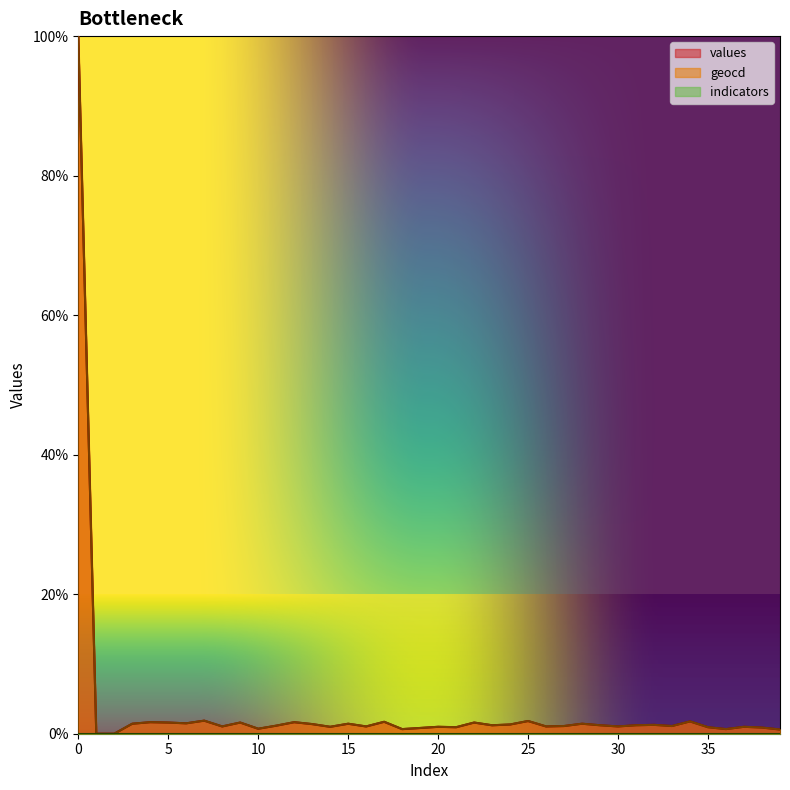

What is the maximum value shown in the chart?

100.0